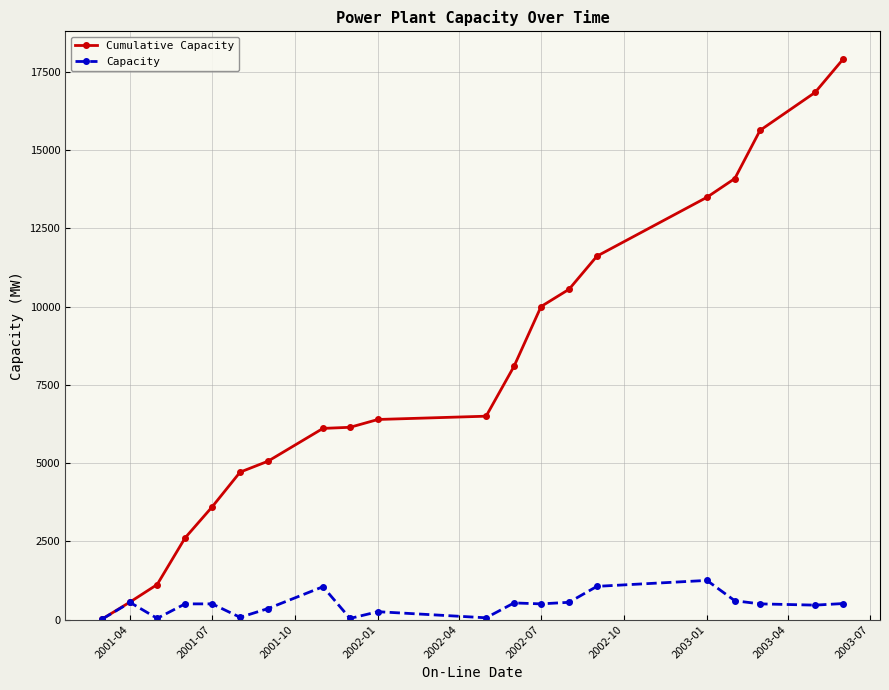

True or false: Capacity has more than 1 interior local peaks.

True